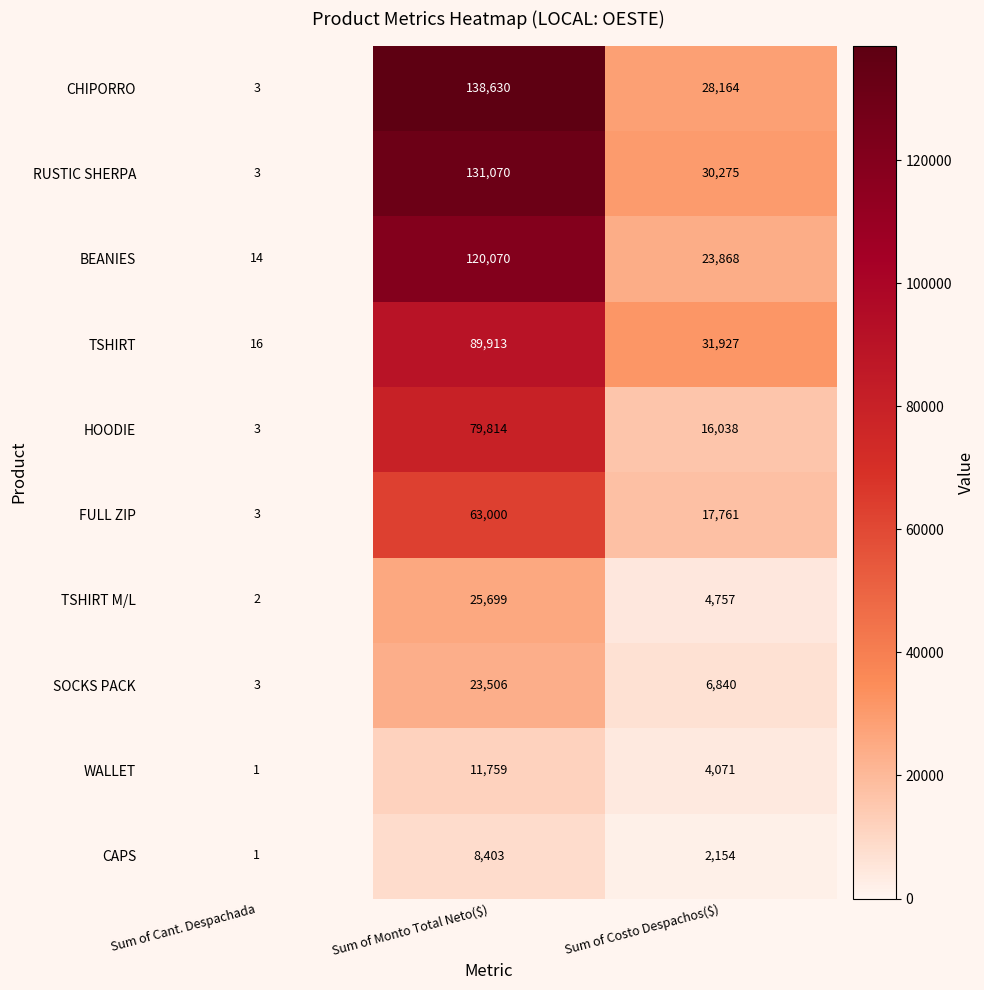

Rank the series by their maximum value, from lowest to highest.

CAPS, WALLET, SOCKS PACK, TSHIRT M/L, FULL ZIP, HOODIE, TSHIRT, BEANIES, RUSTIC SHERPA, CHIPORRO